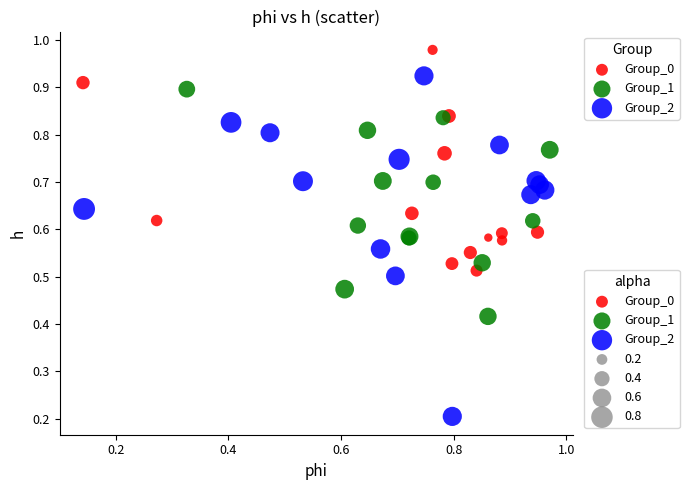

Which series has the largest Y range (max minus min)?

Group_2